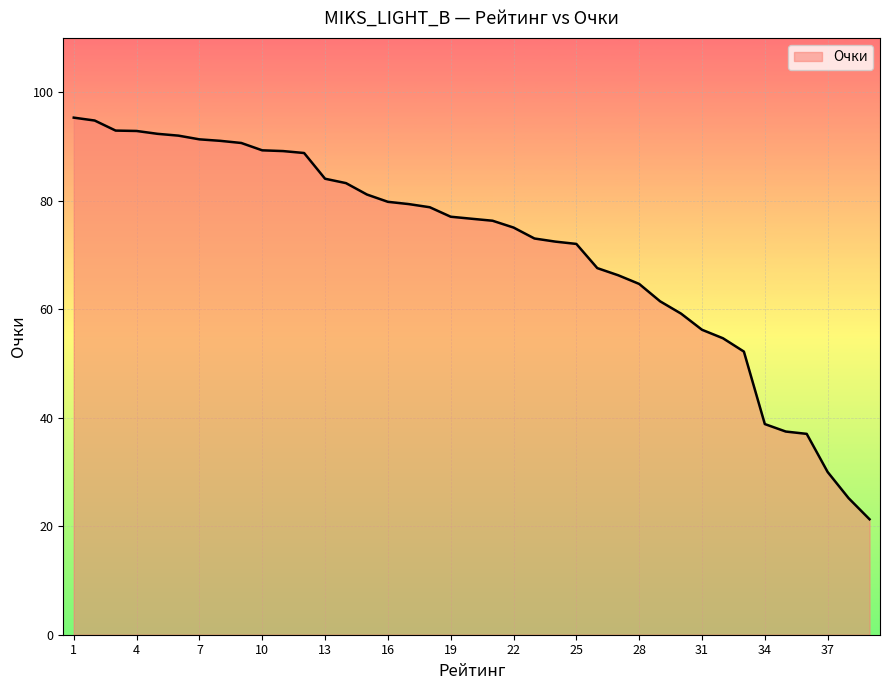

What is the minimum value shown in the chart?

21.3